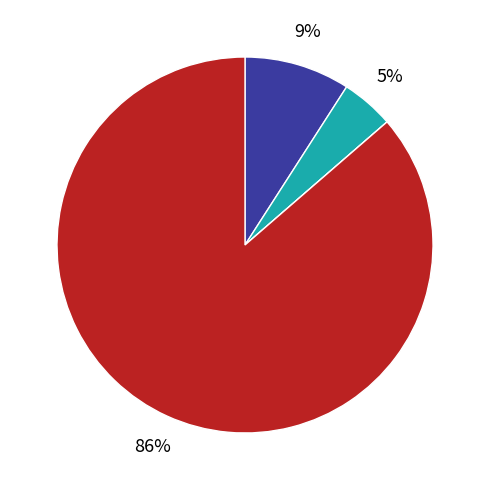

To the nearest percent, what is the difference between the largest and smallest slice percentages?

86%